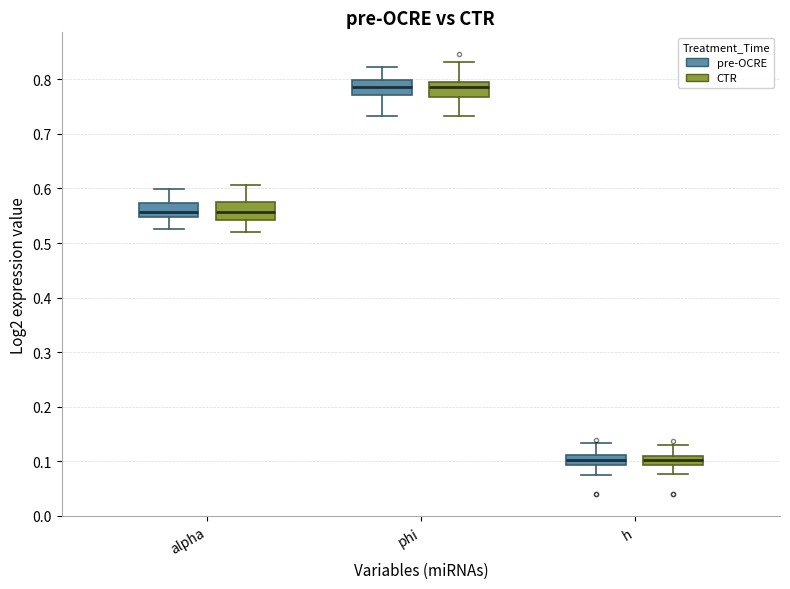

Where does the median line of the box for h (CTR) sit on the y-axis? The values are not printed on the chart, so give them approximately, as read against the axis.

0.10